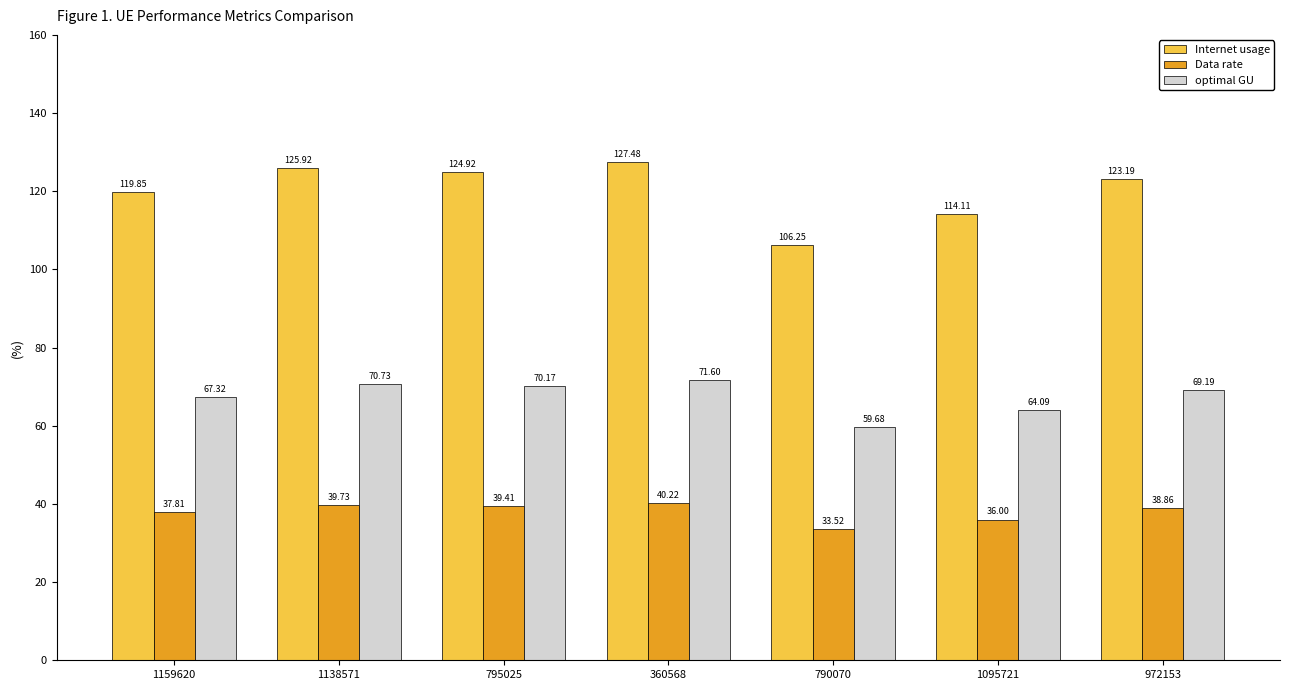

Is the value of Data rate at 1095721 greater than the value of optimal GU at 1095721?

No